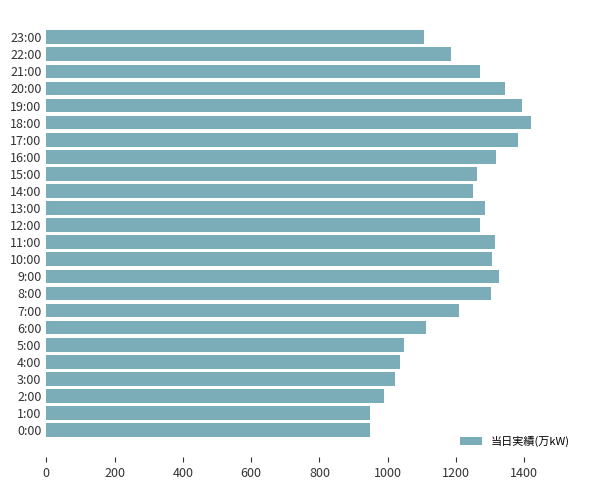

True or false: the data shows 1316 at 16:00.

True